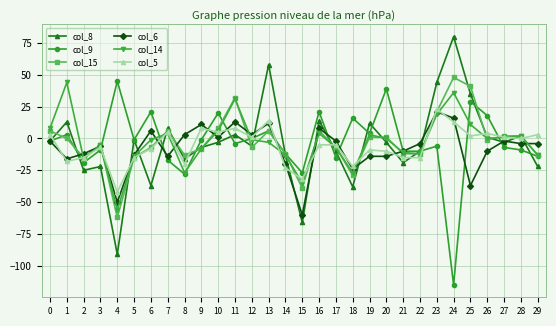

What is the maximum value shown in the chart?

80